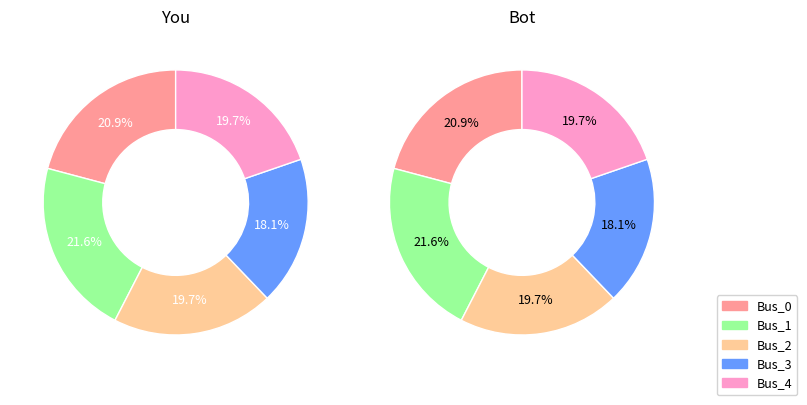

Count the number of slices in the pie.

5